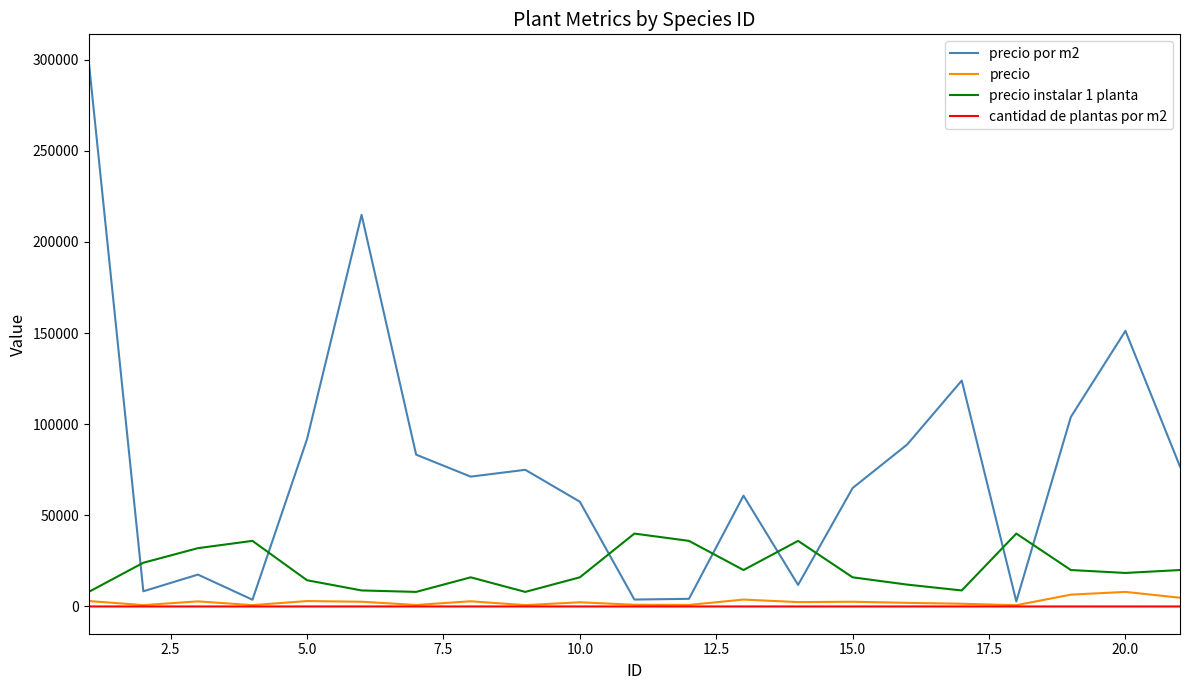

What is the difference between the maximum and minimum values in the precio instalar 1 planta series?

32000.0